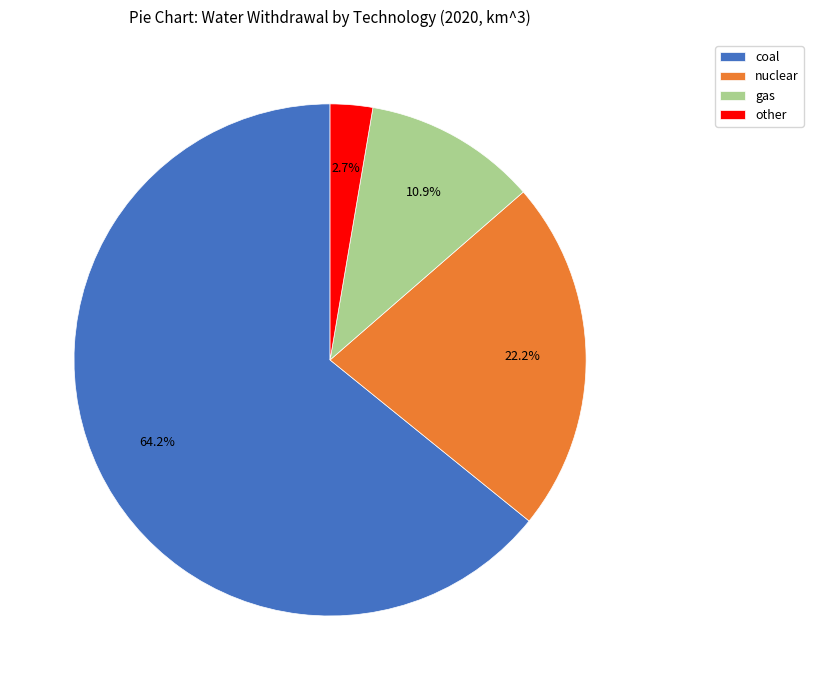

Count the number of slices in the pie.

4